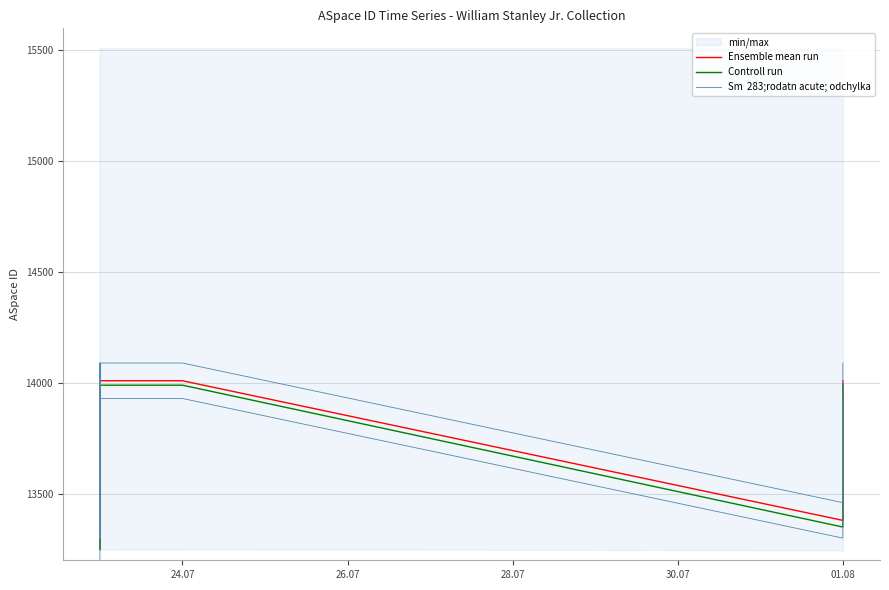

Is it true that Sm  283;rodatn acute; odchylka equals 7769 at 14?

False